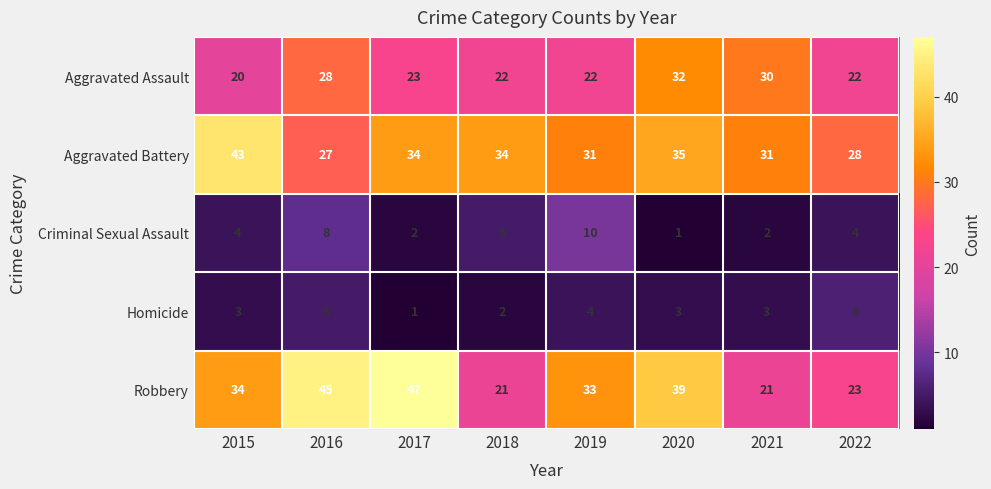

Which category has the highest value across all series?

2017